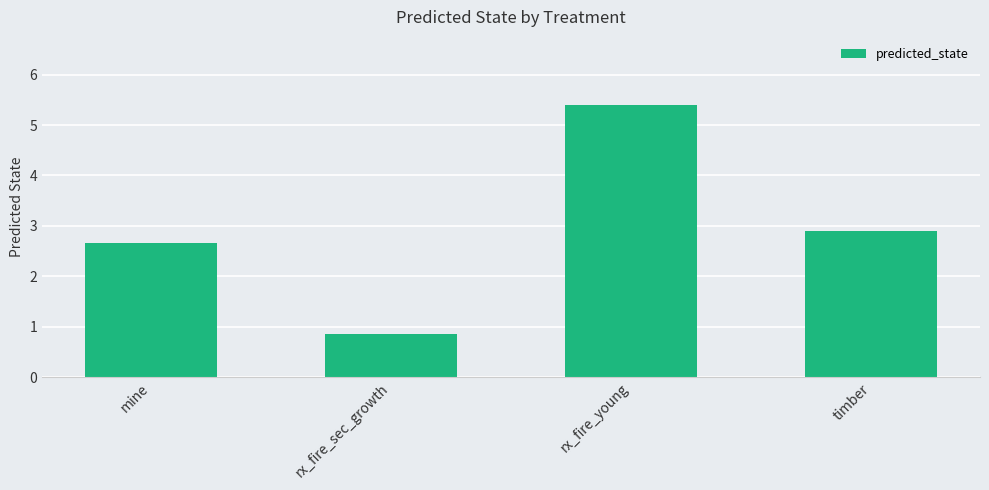

Which has a higher value, rx_fire_sec_growth or rx_fire_young?

rx_fire_young